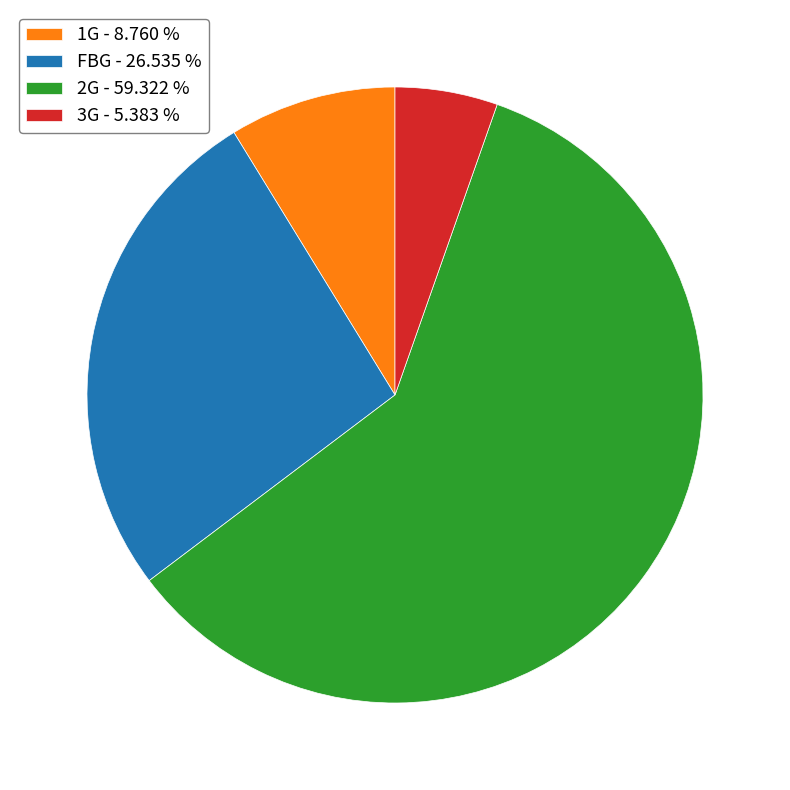

Which has a higher value, 1G - 8.760 % or 2G - 59.322 %?

2G - 59.322 %